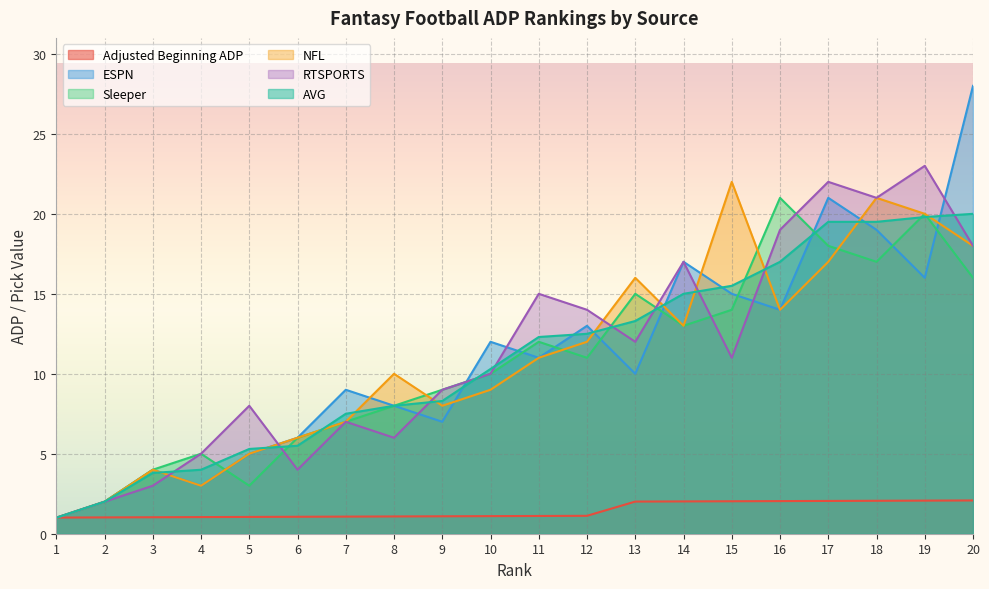

How many intersections are there between Sleeper and NFL?

5